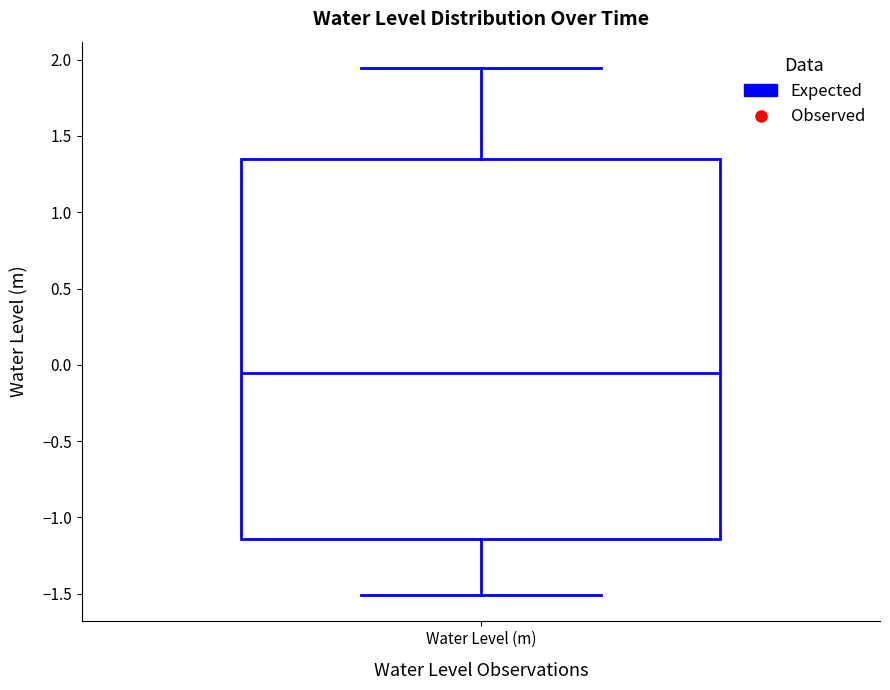

Where does the upper whisker of the box for Water Level (m) end on the y-axis? The values are not printed on the chart, so give them approximately, as read against the axis.

1.95